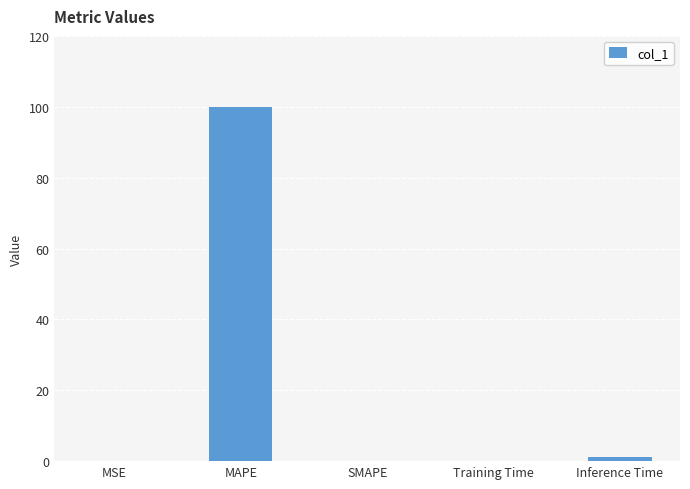

Which label corresponds to the largest value in the chart?

MAPE